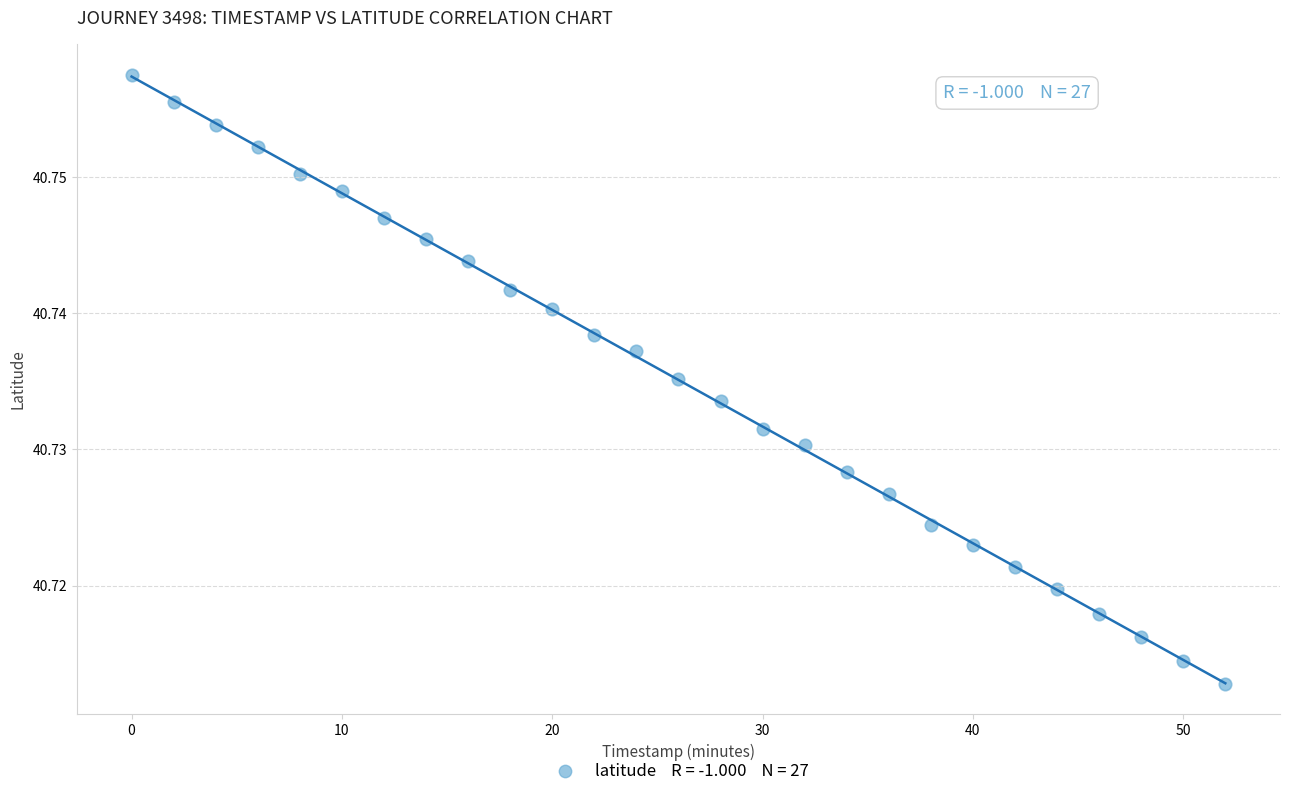

What is the range of X values (max minus min)?

52.0